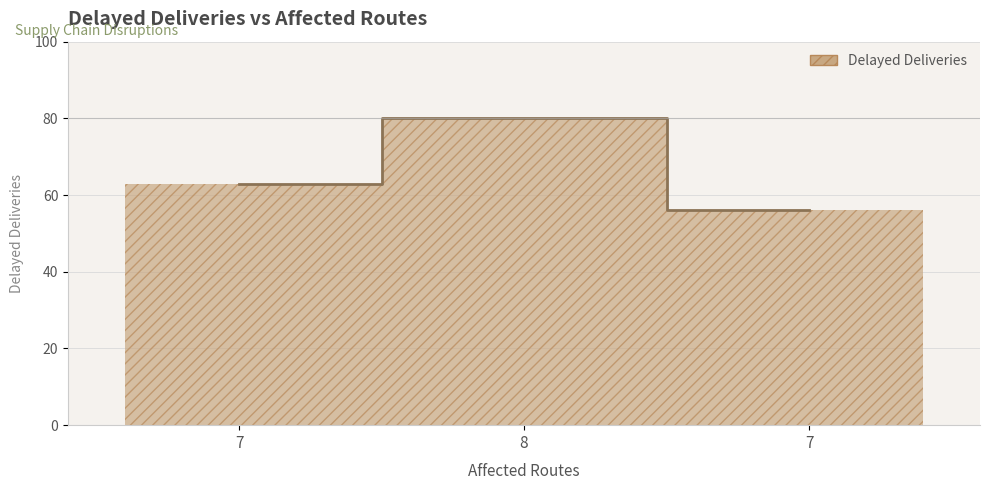

What is the average value?

66